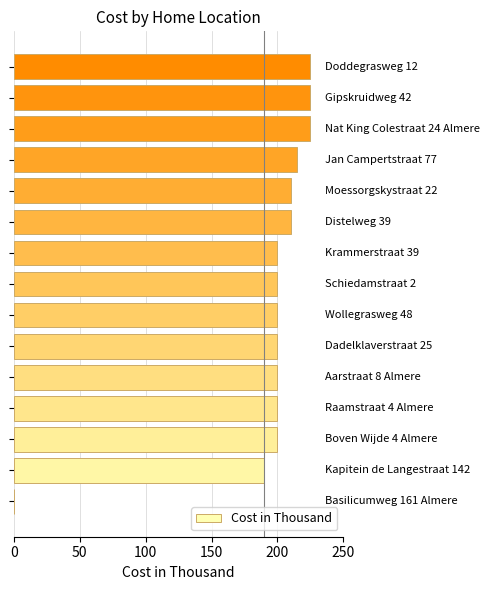

What is the greatest value displayed?

225